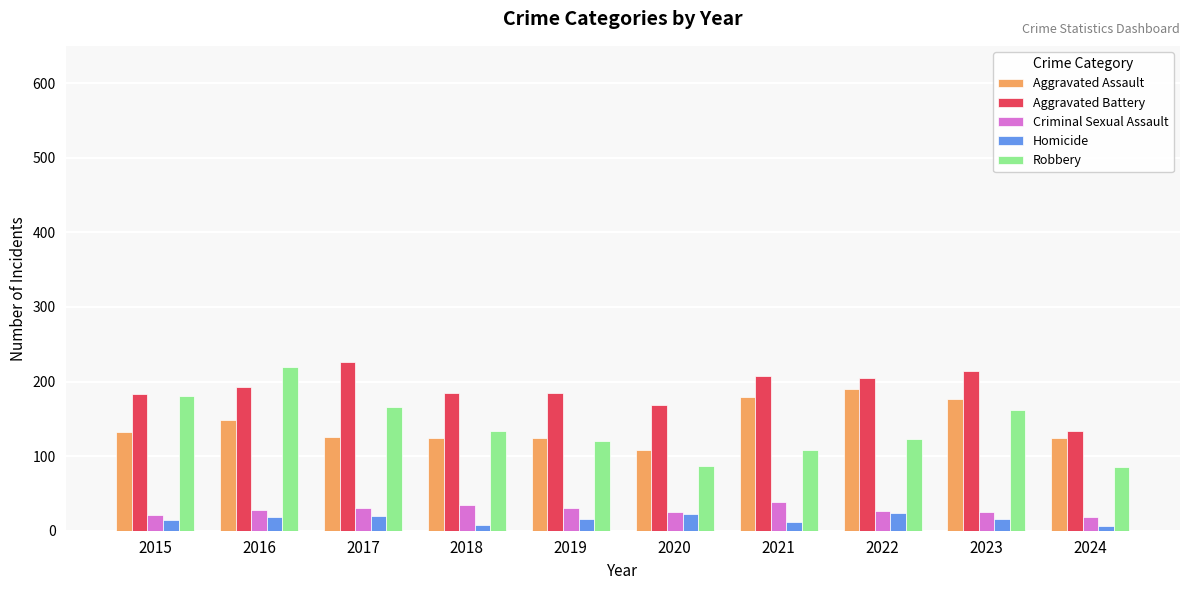

What is the lowest value of the Robbery series?

85